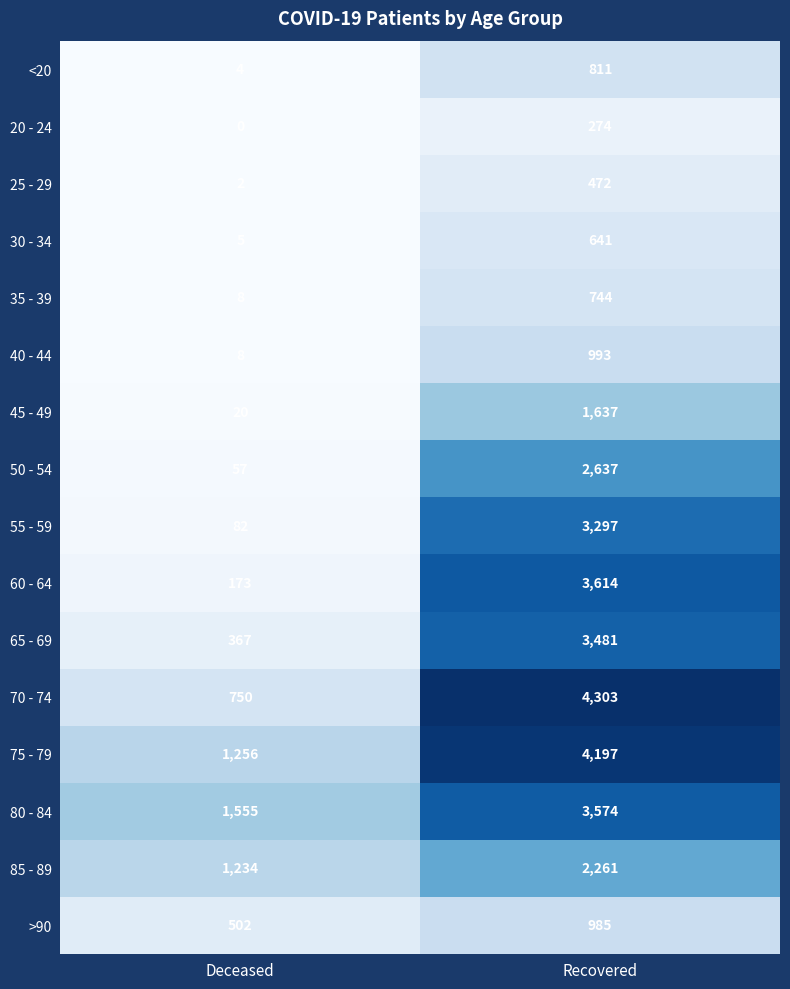

What is the average value of the 25 - 29 series?

237